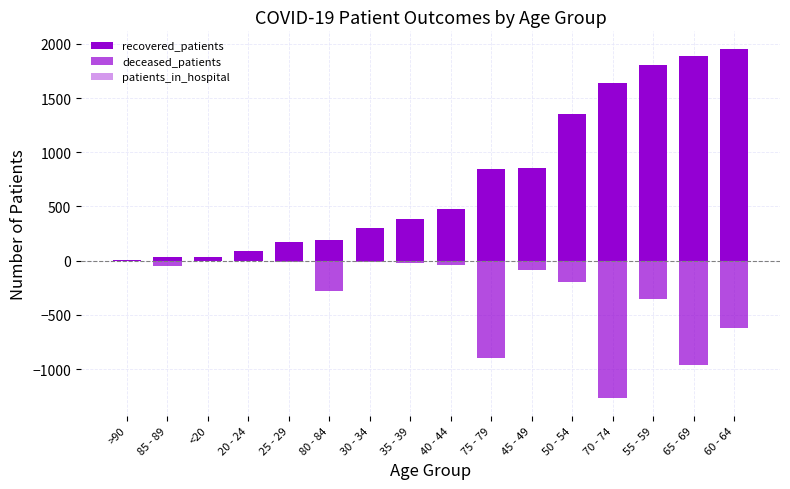

What are all the series names shown in the legend?

recovered_patients, deceased_patients, patients_in_hospital